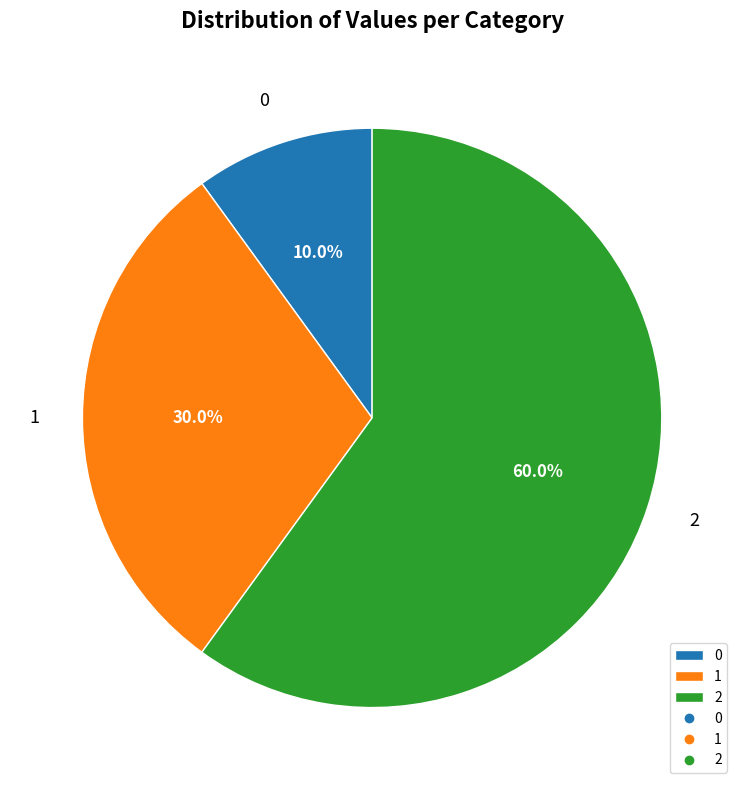

How many segments does this pie chart have?

3